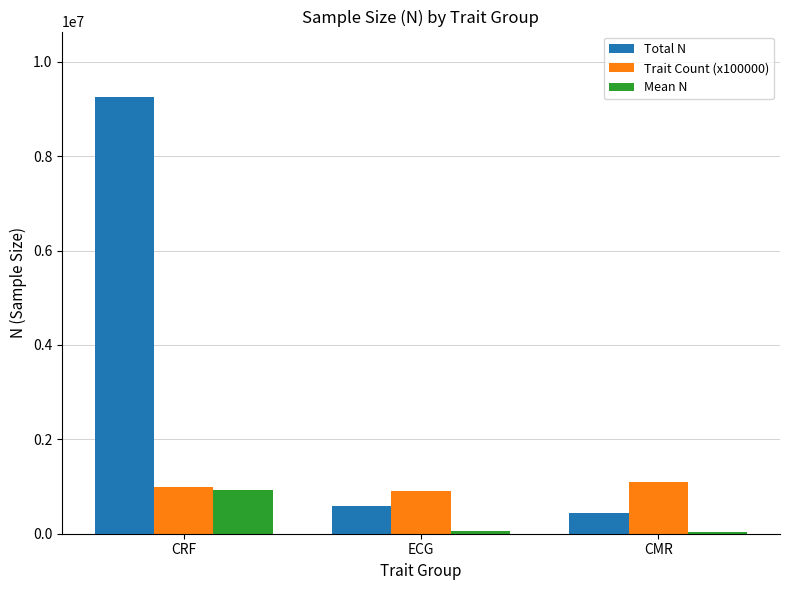

What are all the series names shown in the legend?

Total N, Trait Count (x100000), Mean N